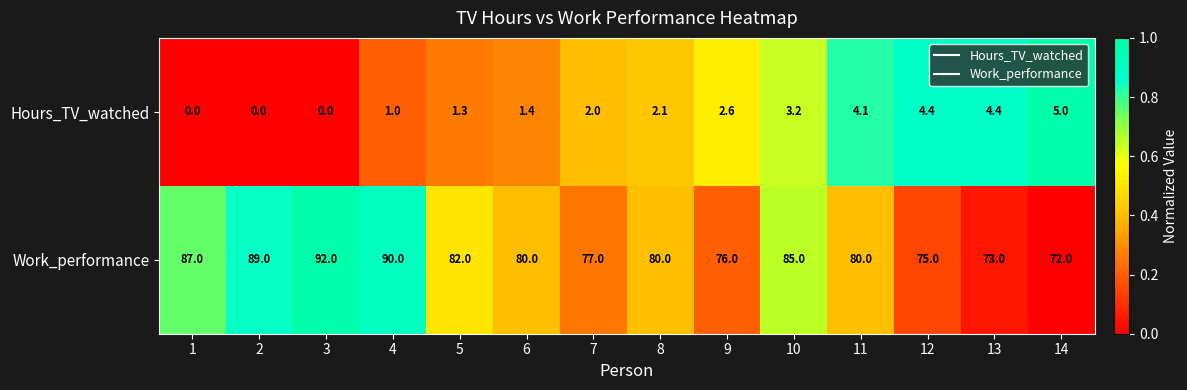

Rank the series at 3 from lowest to highest value.

Hours_TV_watched, Work_performance